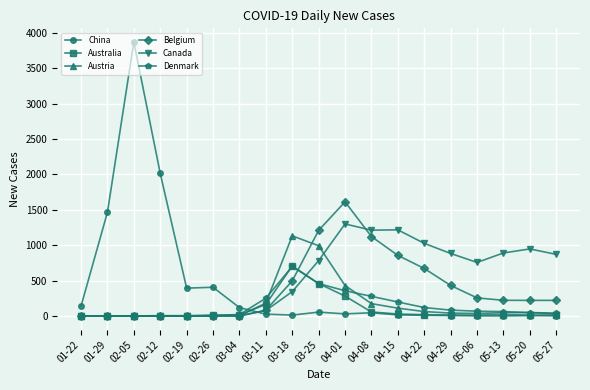

At which label does Denmark first exceed 62?

03-11